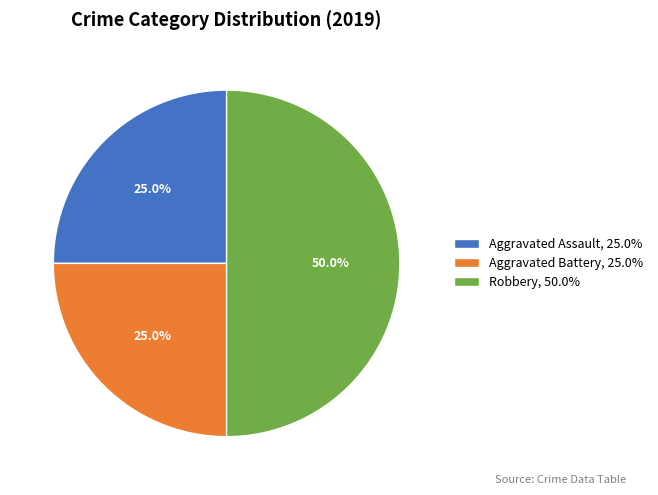

What is the total percentage of Robbery and Aggravated Assault?

75.0%